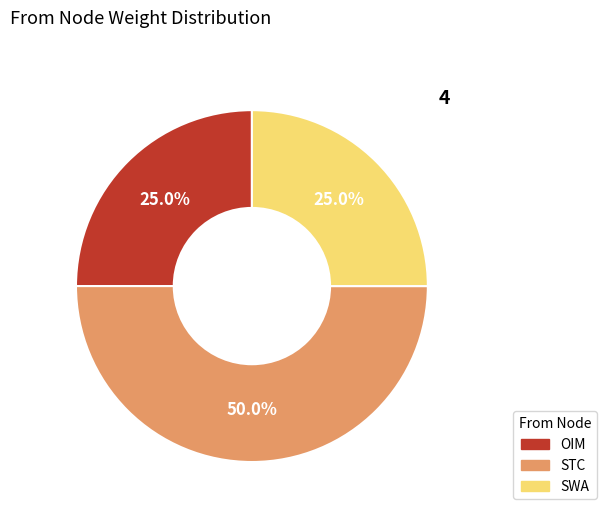

Combined, what portion of the pie is STC and SWA?

75.0%